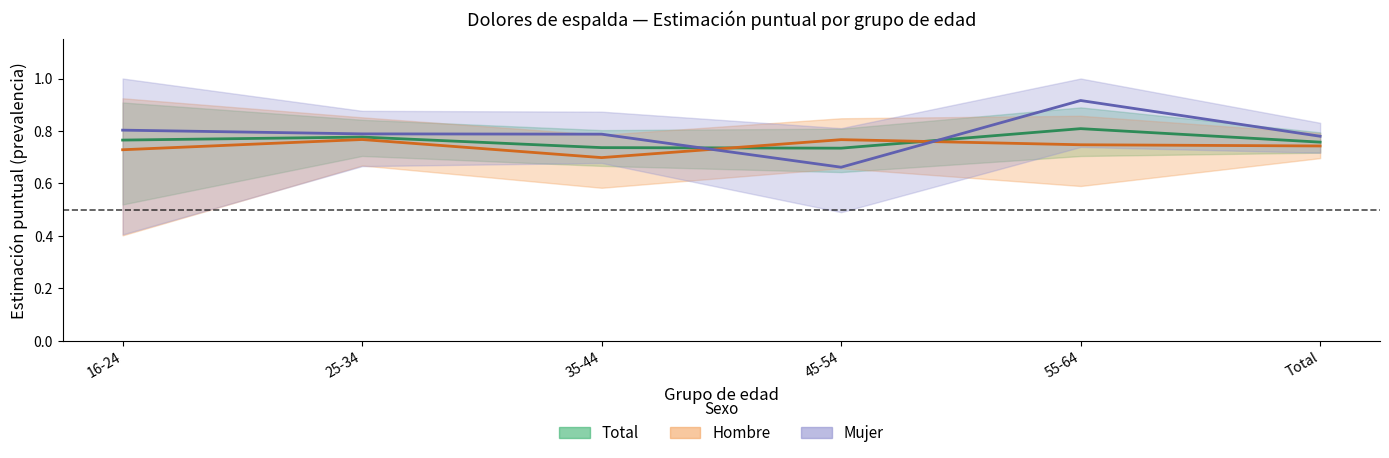

Which series has the largest total across all categories?

Mujer